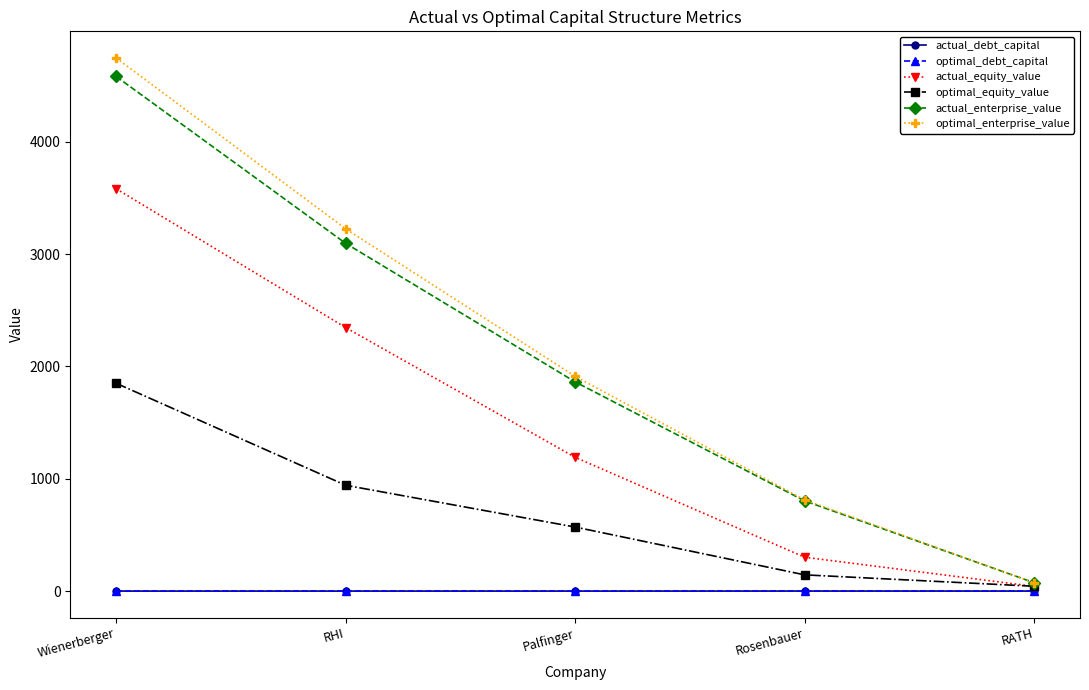

Which series has the largest total across all categories?

optimal_enterprise_value